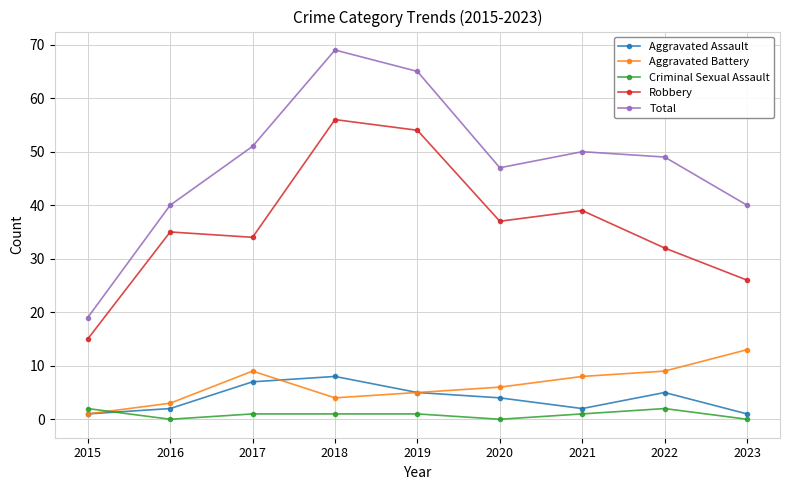

Rank the series at 2018 from highest to lowest value.

Total, Robbery, Aggravated Assault, Aggravated Battery, Criminal Sexual Assault